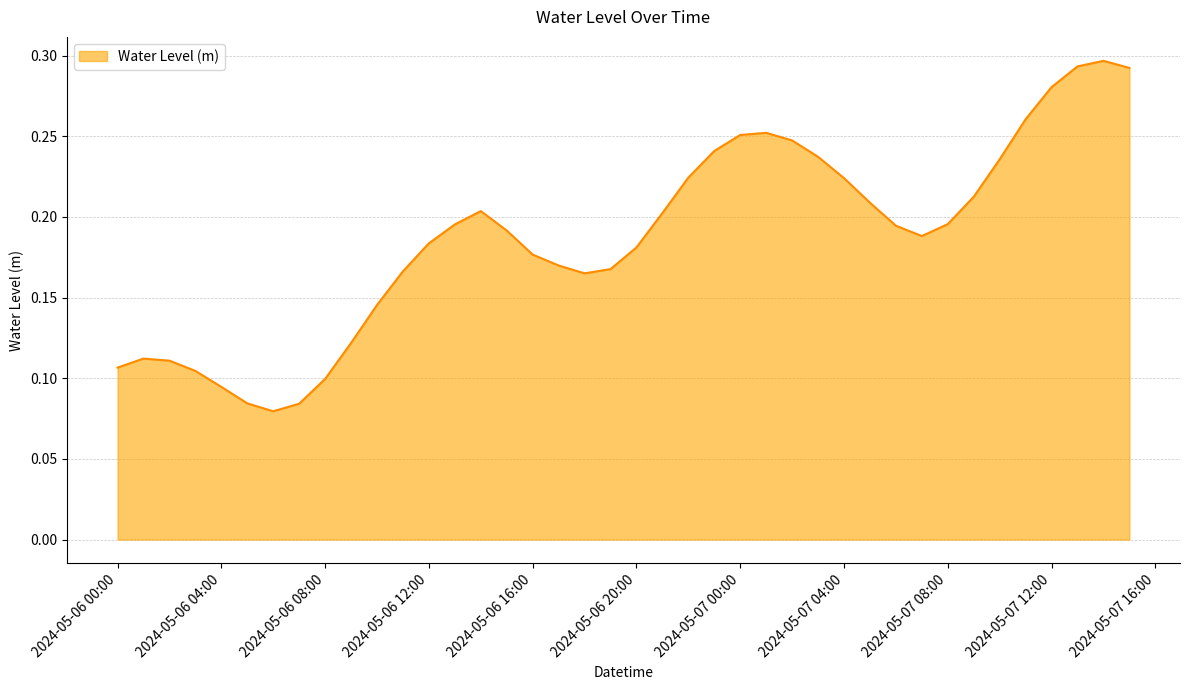

Is this an area chart (filled region under the line)?

Yes